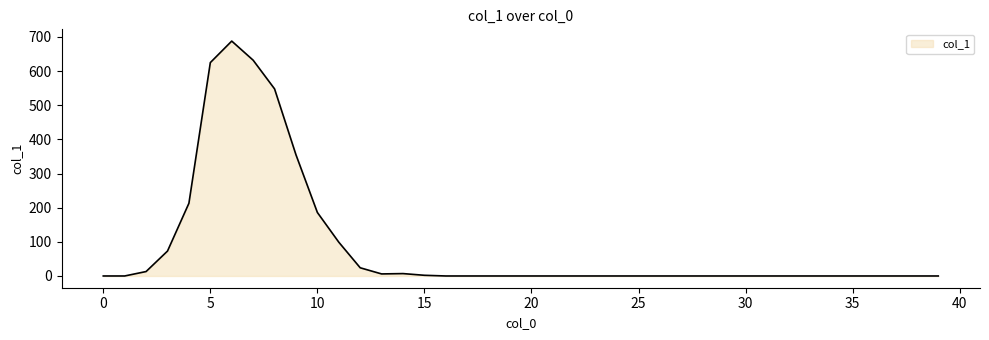

How many lines are shown in the chart?

1